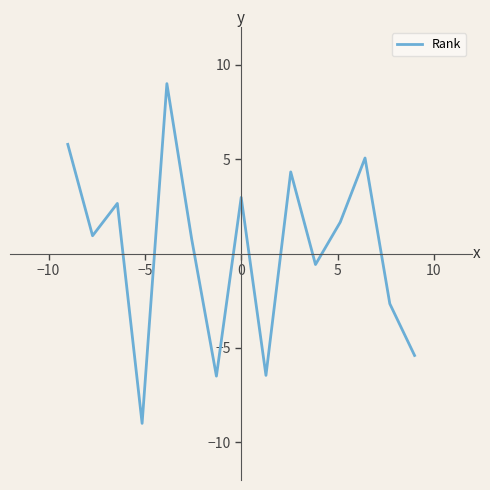

What is the difference between the maximum and minimum values?

18.0